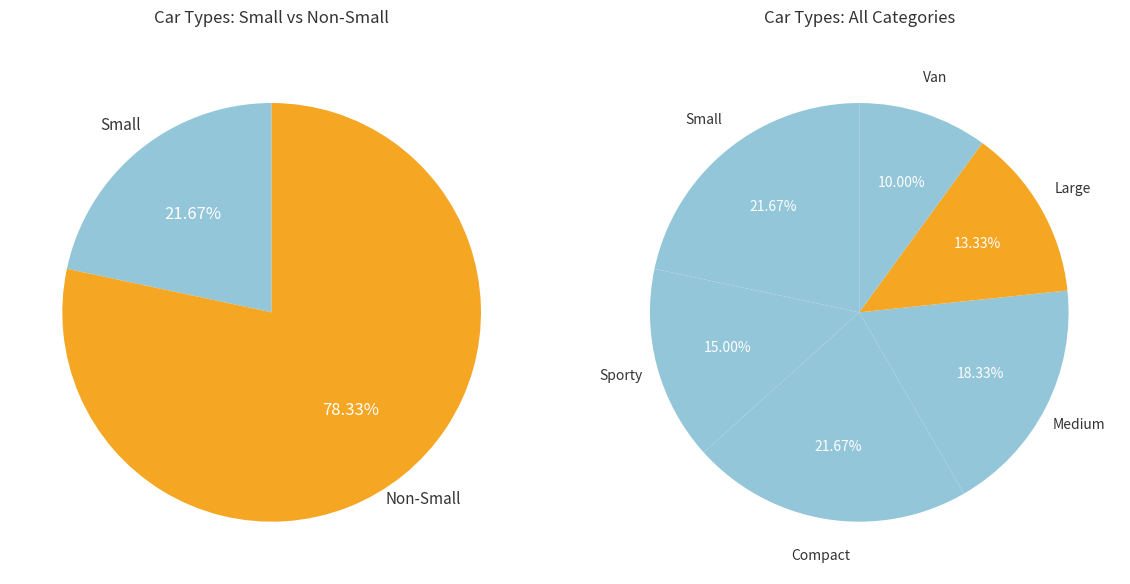

Which category has the smallest portion of the pie?

Van